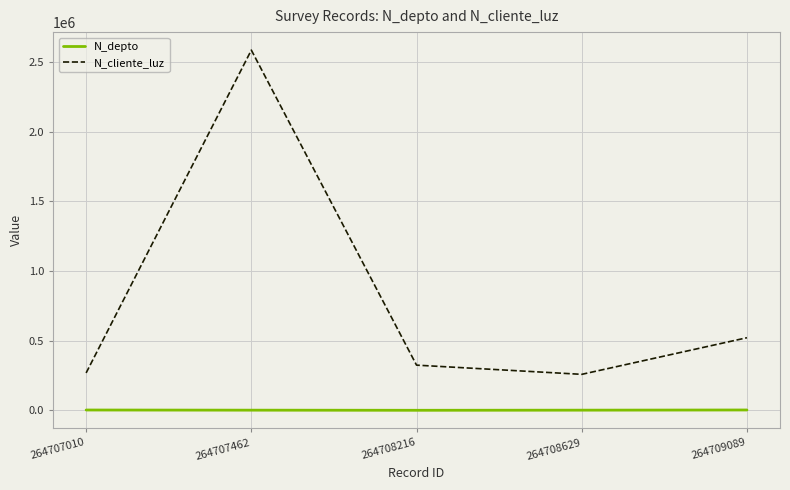

At which label is N_cliente_luz closest to 1422488?

264709089